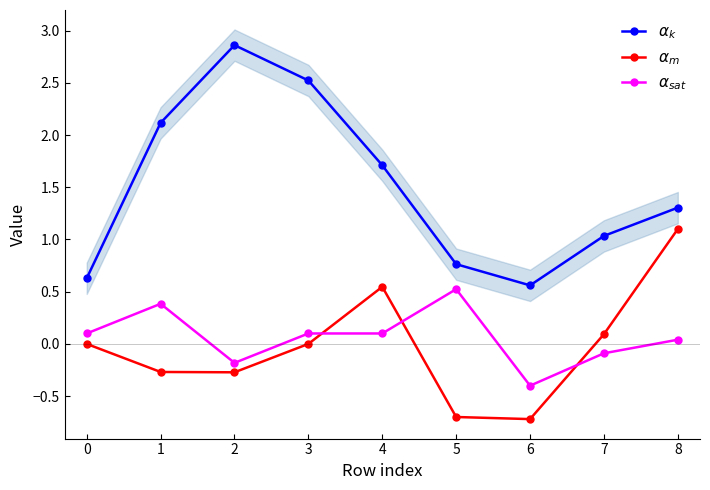

Where does the $\alpha_m$ series first go above 0?

4